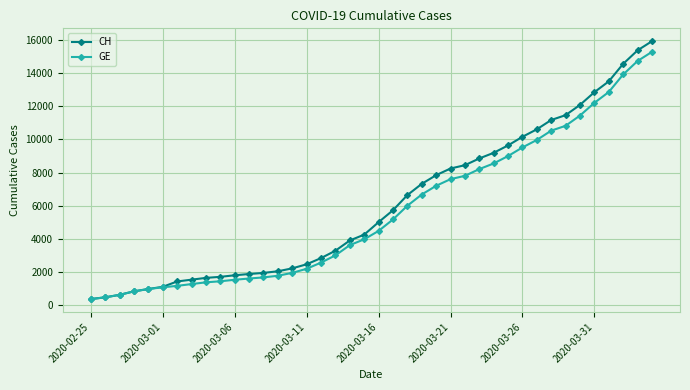

What is the smallest value displayed?

375